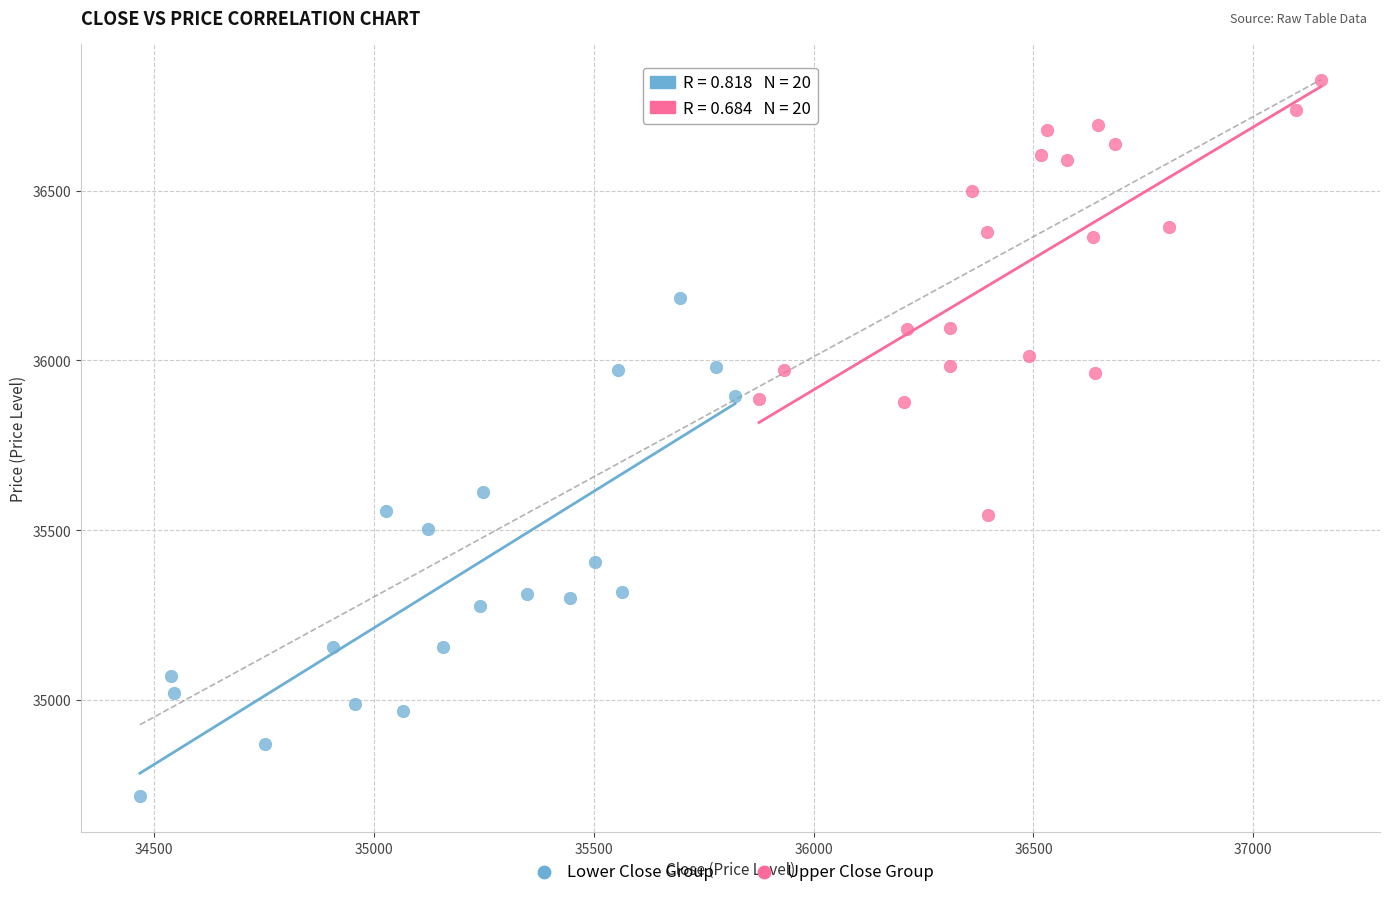

Which series reaches the minimum Y coordinate?

Lower Close Group